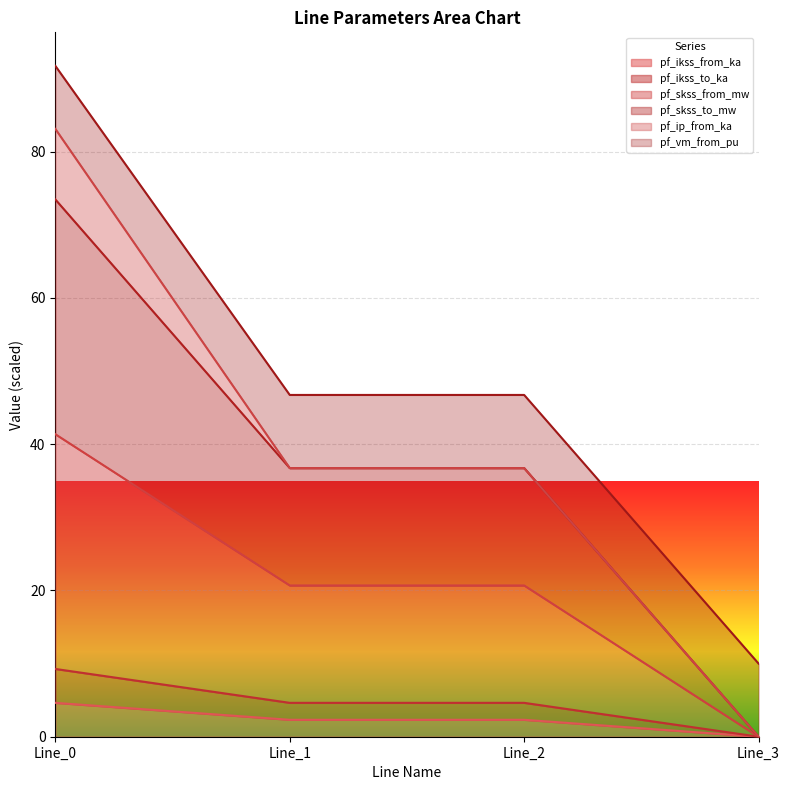

True or false: pf_skss_to_mw has more than 1 points higher than both neighbors.

False